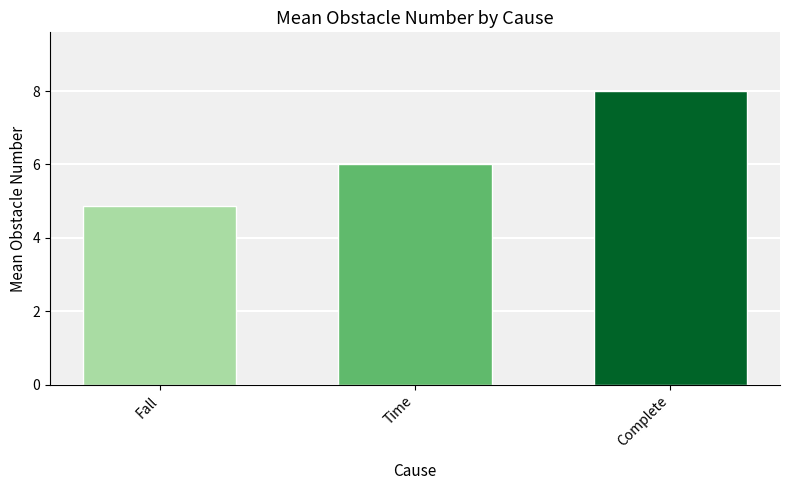

True or false: the data shows 6.0 at Time.

True